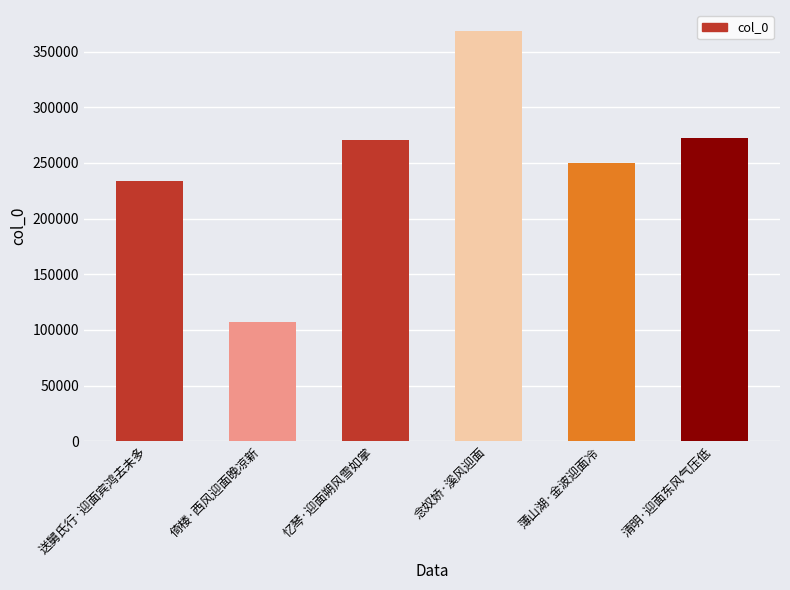

What is the value of the 1st bar from the left?

233756